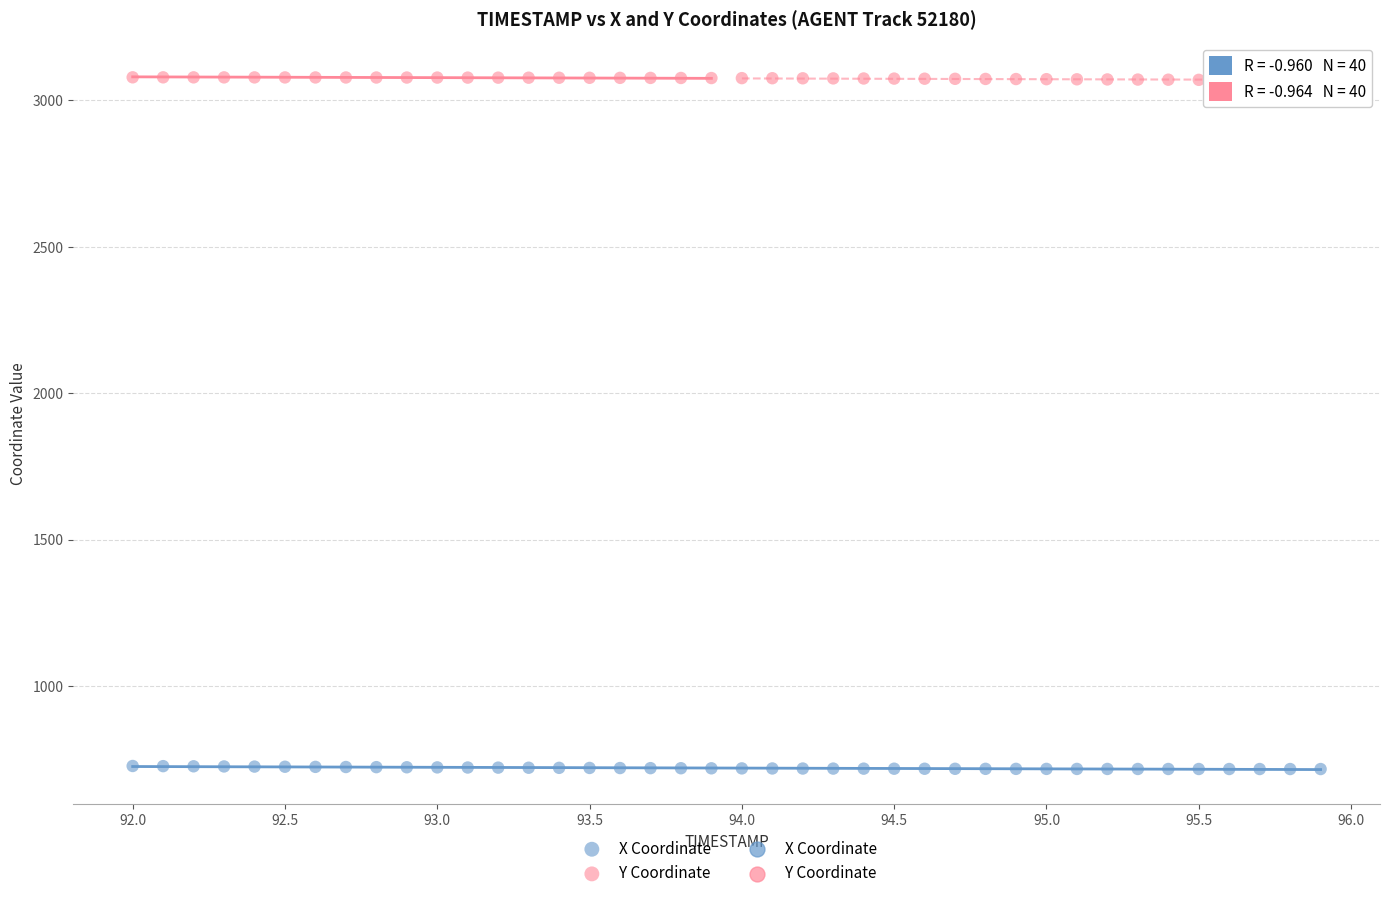

Across all data points, what is the range of Y values (max minus min)?

2362.8